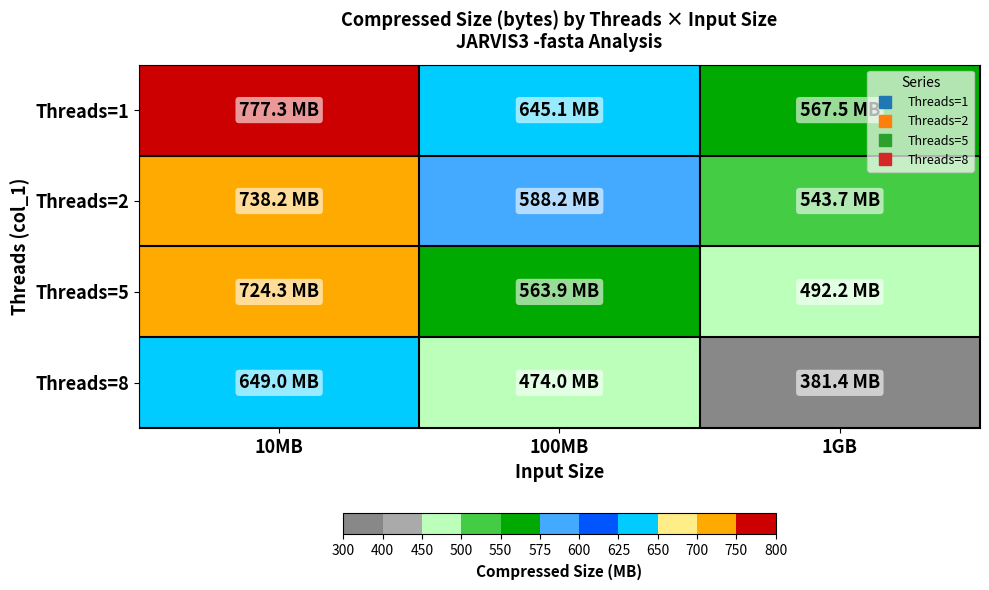

Between 10MB and 1GB, which series saw the biggest shift?

Threads=8